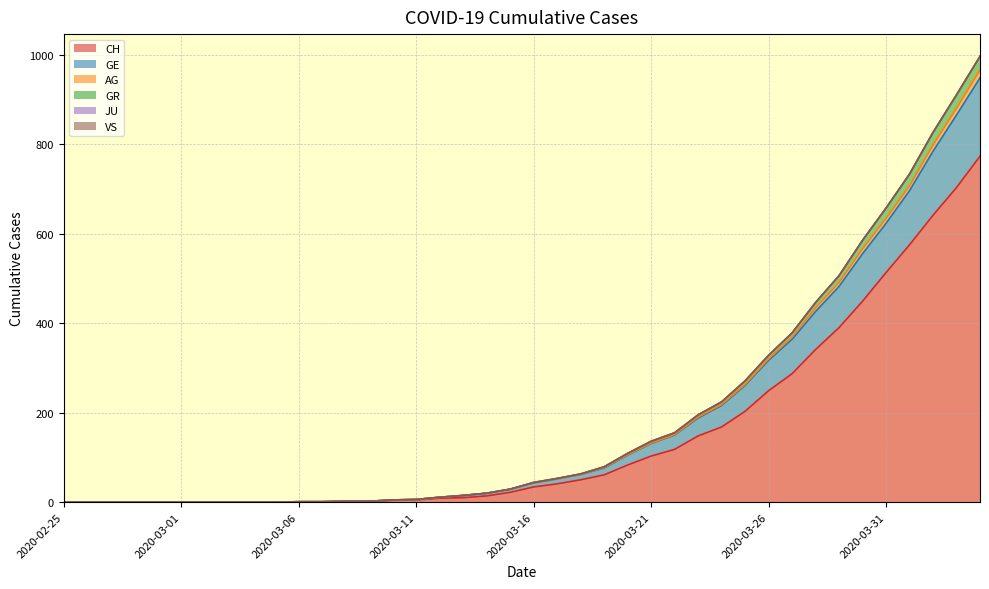

Is the value of GR at 2020-03-24 greater than the value of AG at 2020-03-17?

Yes